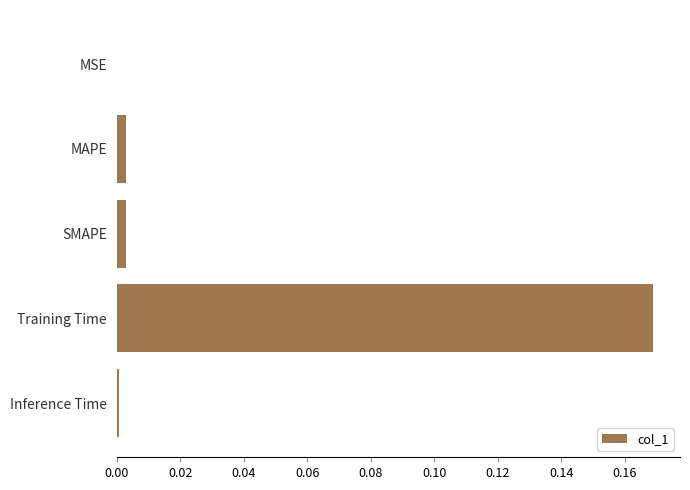

At which category does the chart reach its peak across all series?

Training Time